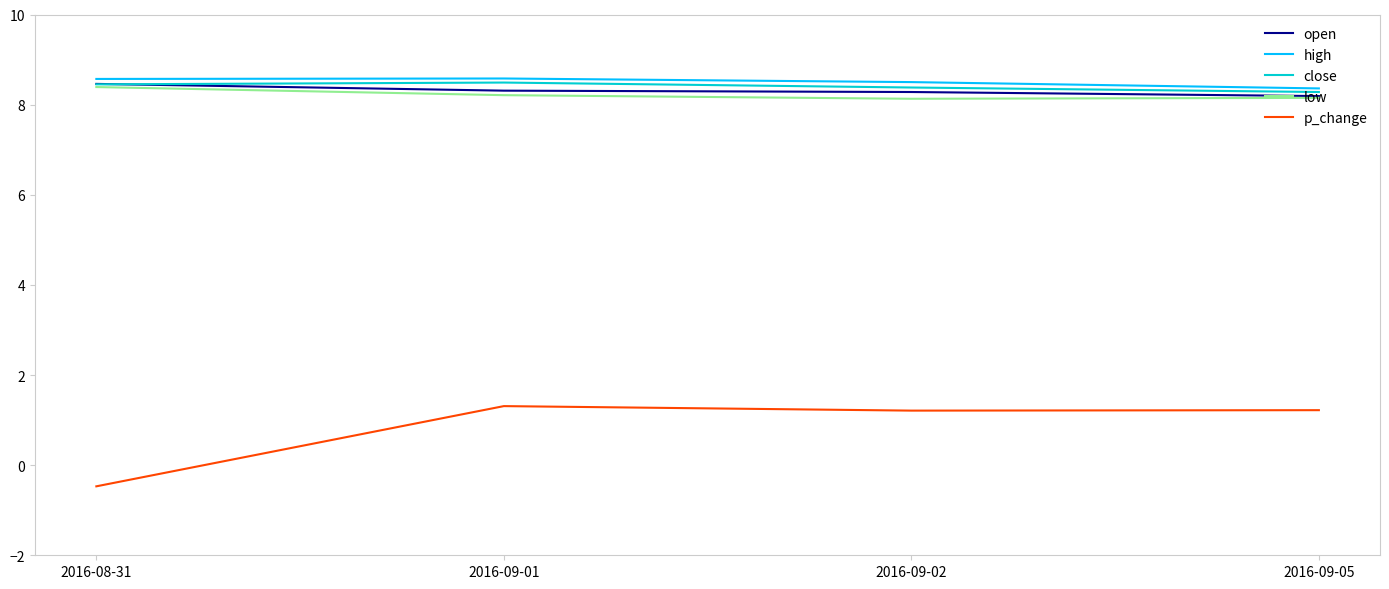

At 2016-09-02, list the series in order from smallest to largest.

p_change, low, open, close, high